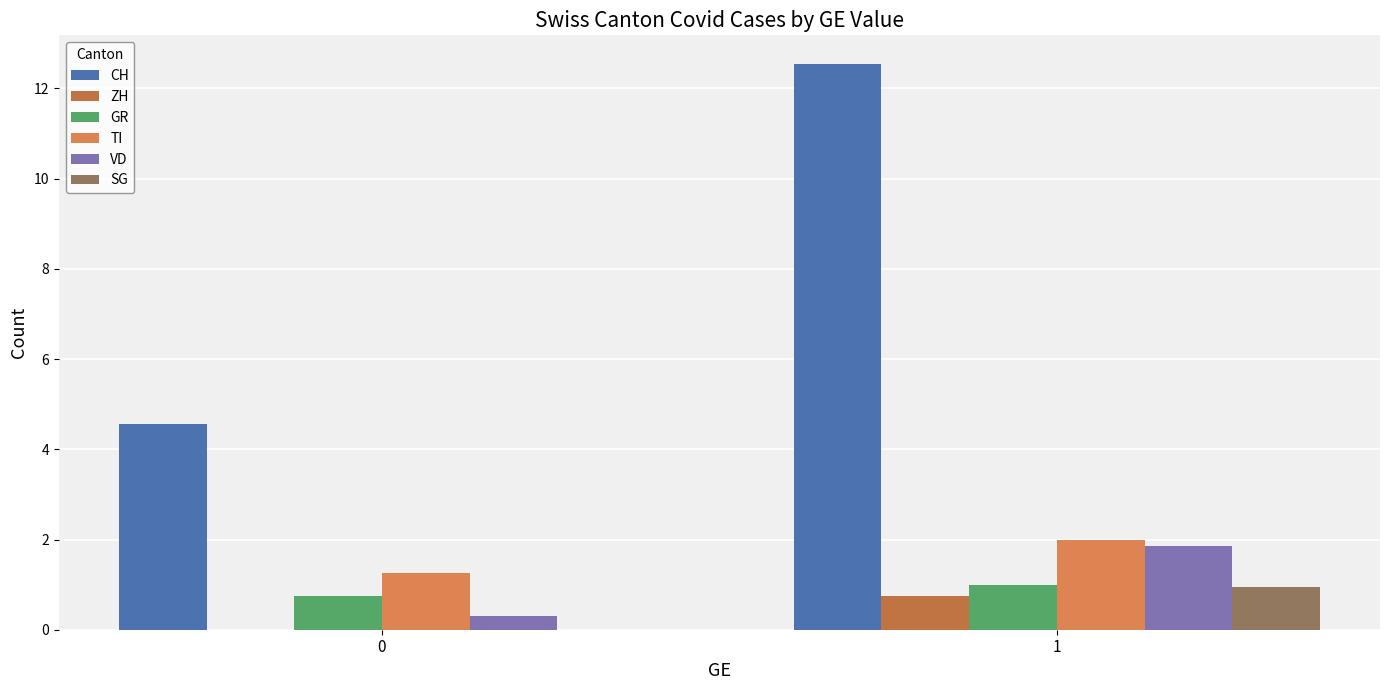

How many values in the ZH series exceed 0?

1